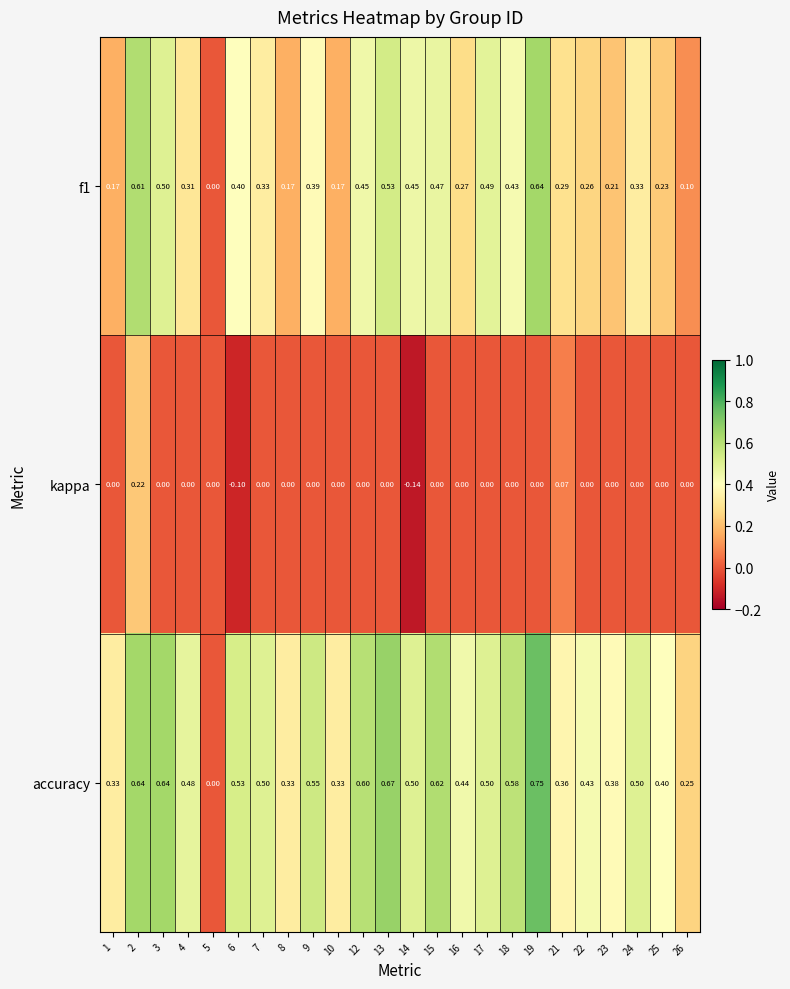

Which series changed the most between 9 and 21?

accuracy